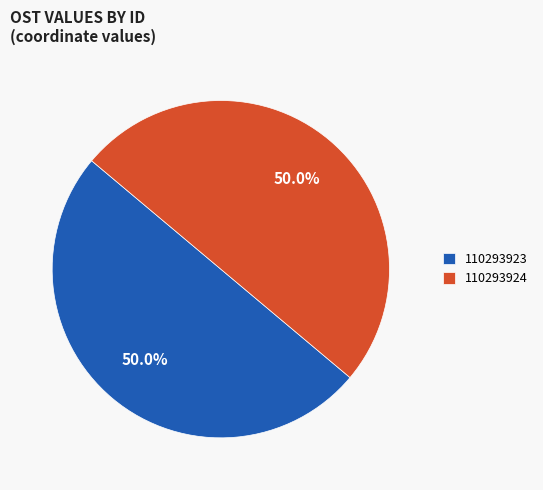

To the nearest percent, what portion does 110293923 represent?

50%